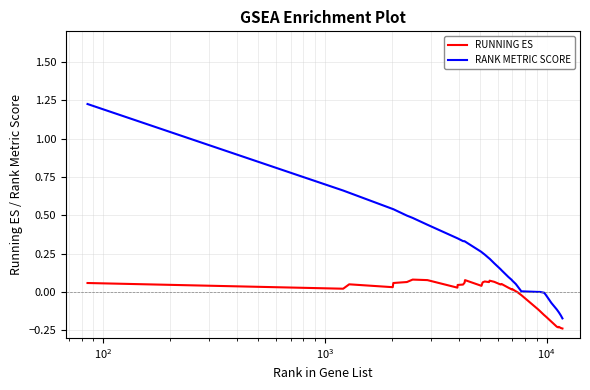

List the series in order of their overall mean, lowest first.

RUNNING ES, RANK METRIC SCORE